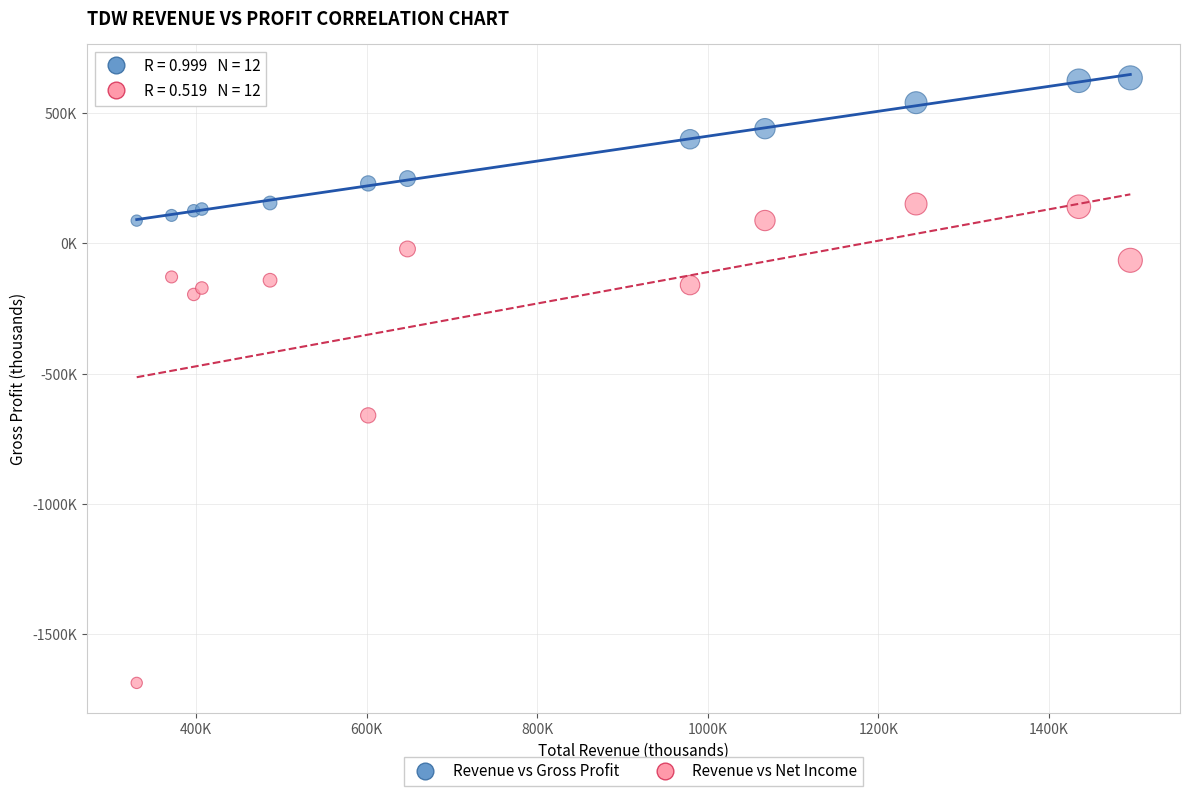

Which series contains the highest Y value?

Revenue vs Gross Profit